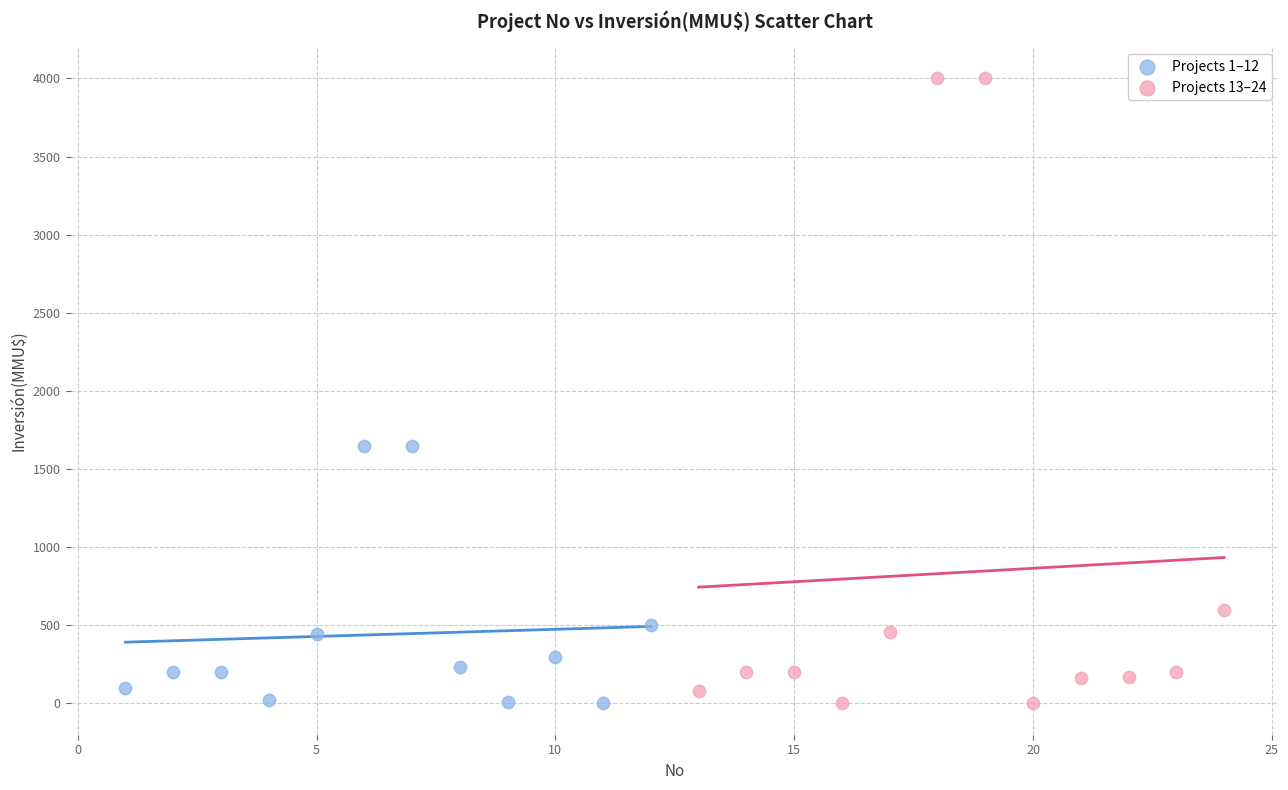

What are all the series names shown in the legend?

Projects 1–12, Projects 13–24